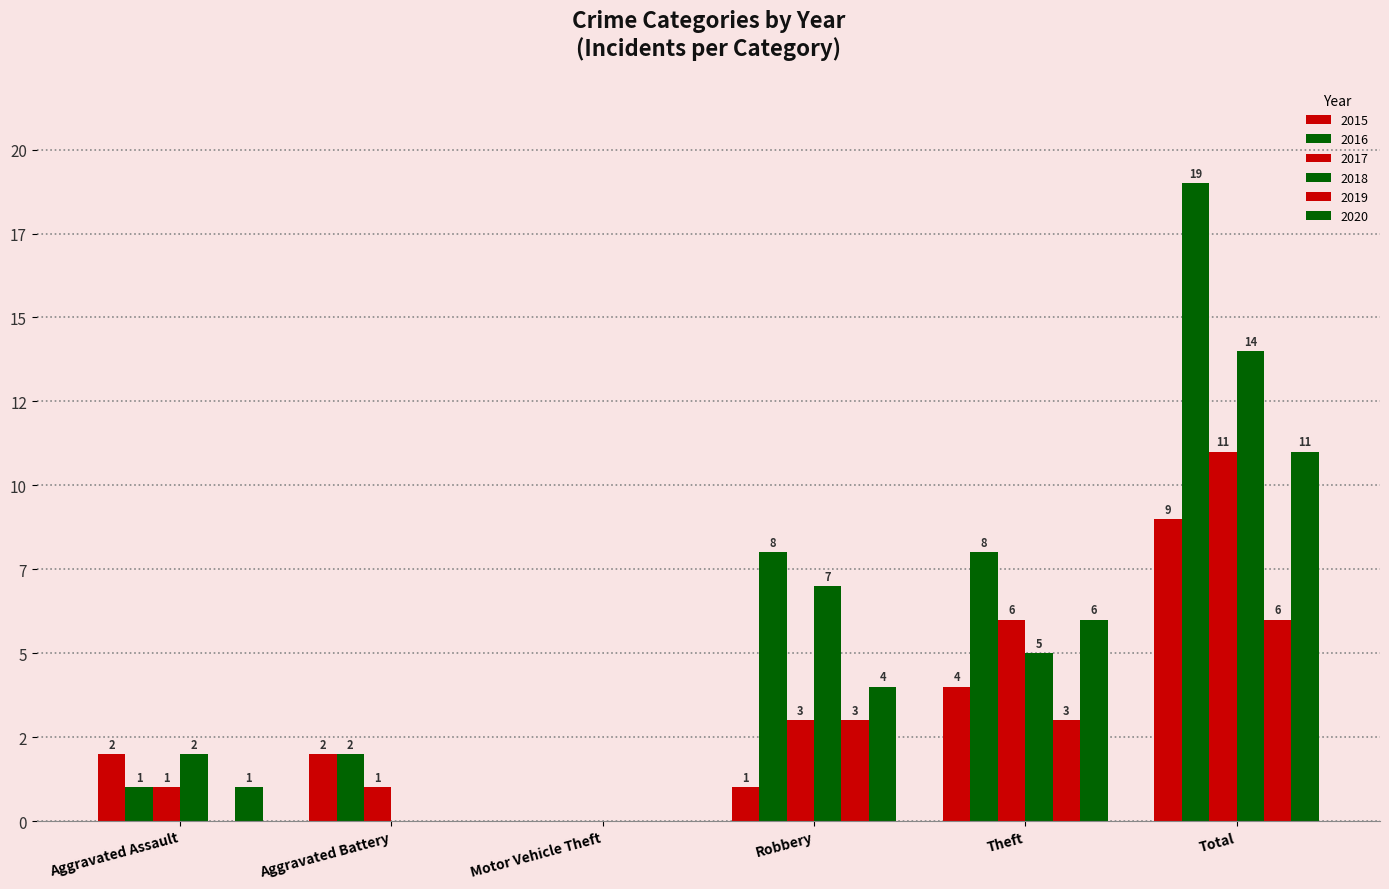

Are the bars horizontal?

No